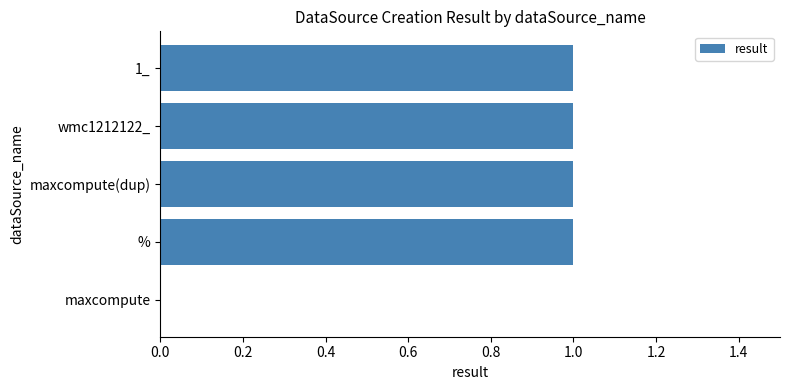

Is it true that the value at maxcompute is 0?

True